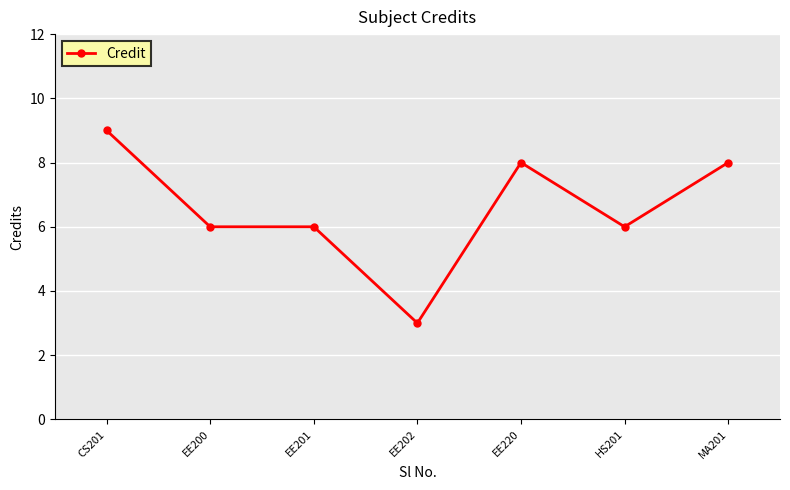

Which category has the lowest value across all series?

EE202